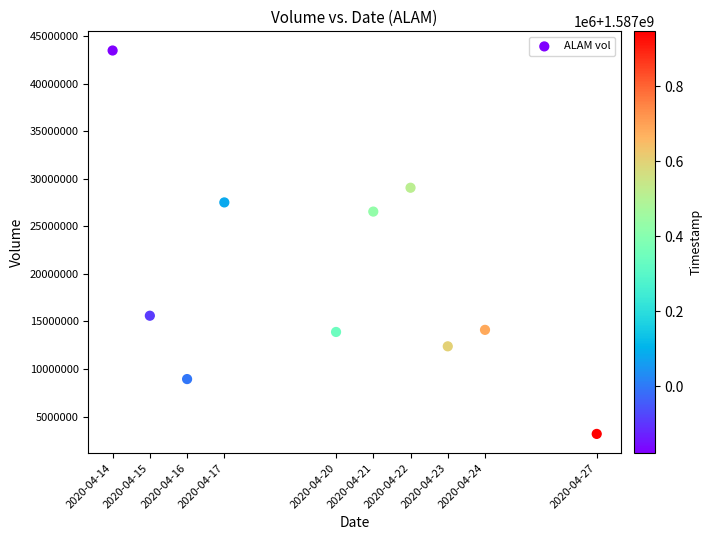

What is the range of X values (max minus min)?

1123200